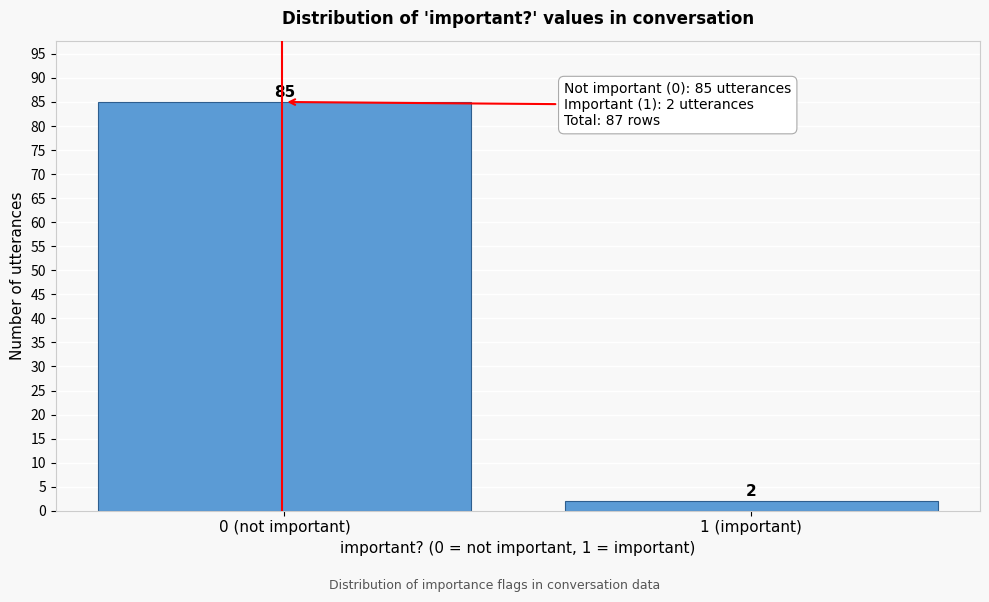

Reading right to left, transcribe all the data shown in this chart.

1 (important)=2	0 (not important)=85